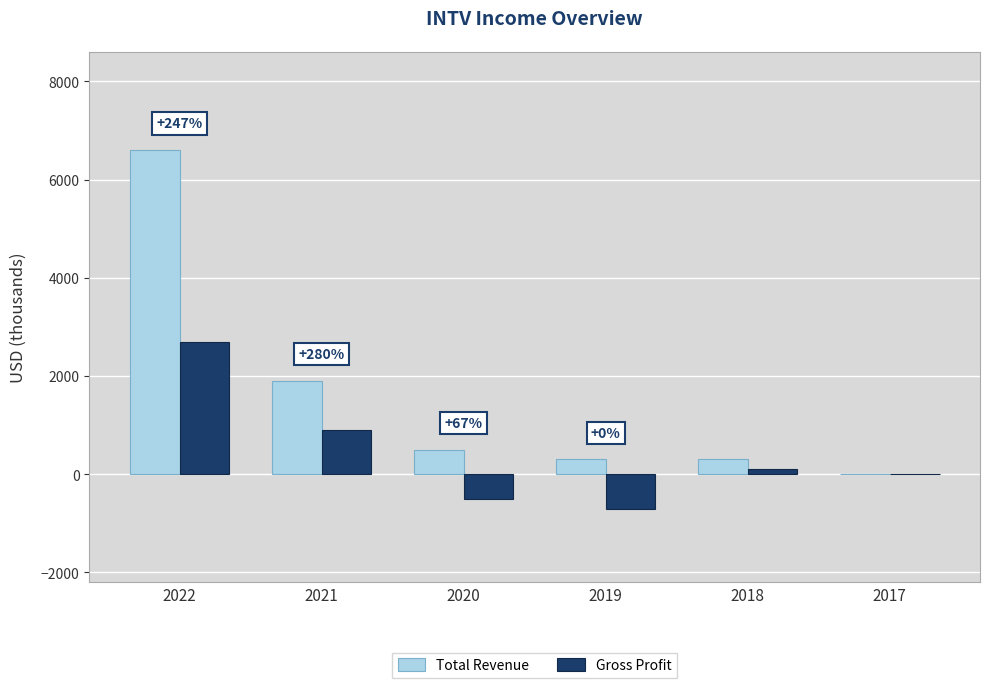

Does the chart contain stacked bars?

No